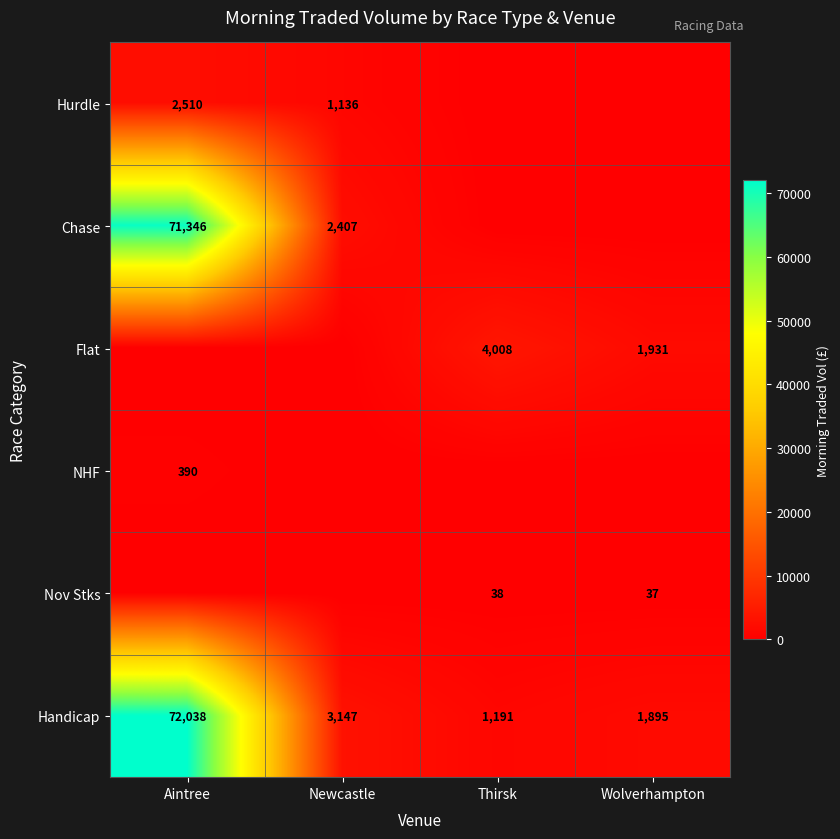

Where is Handicap nearest to the value 36614?

Newcastle